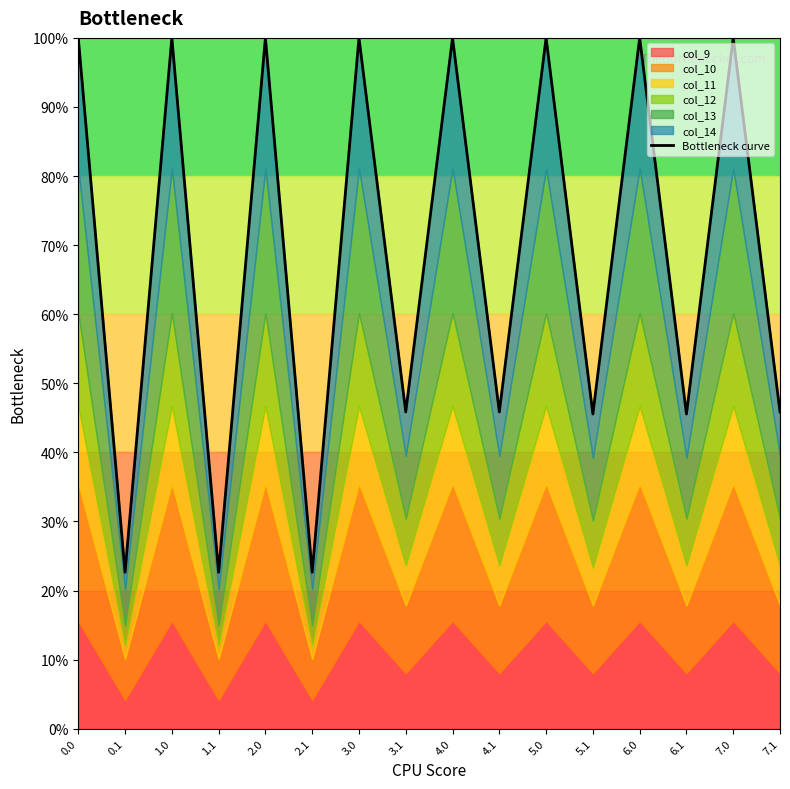

Which has a higher value, 5.1 or 4.1?

4.1